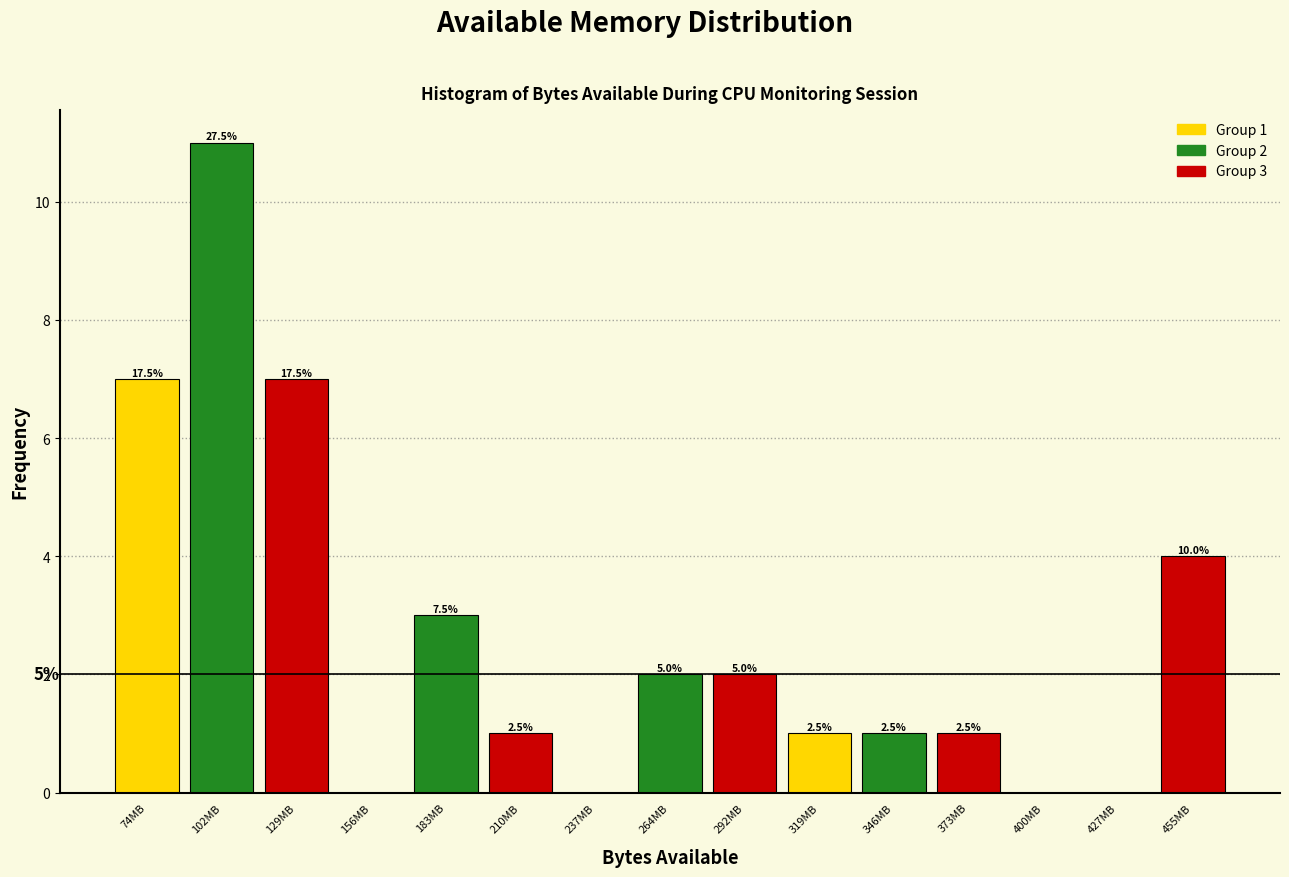

Are the bars horizontal?

No